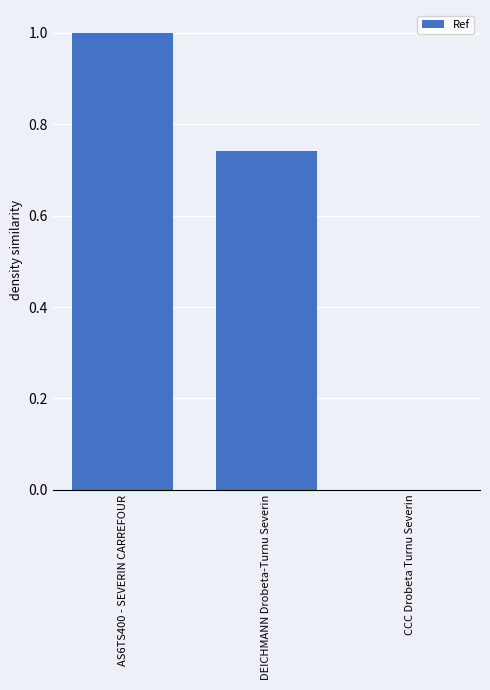

What is the greatest value displayed?

1.0